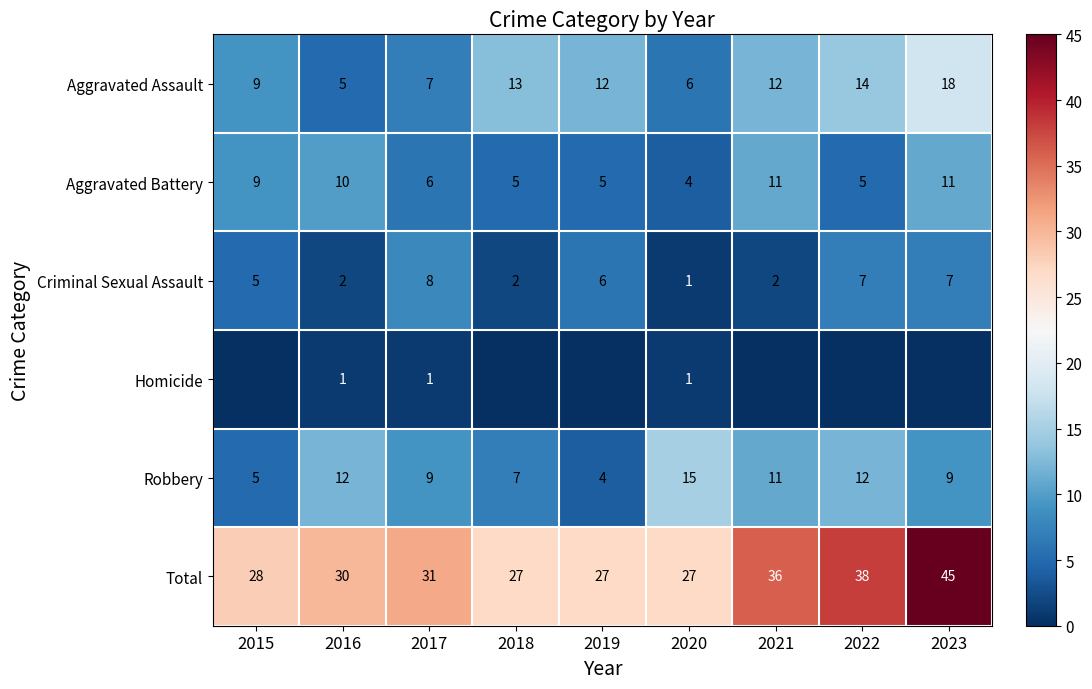

What is the average value of the Criminal Sexual Assault series?

4